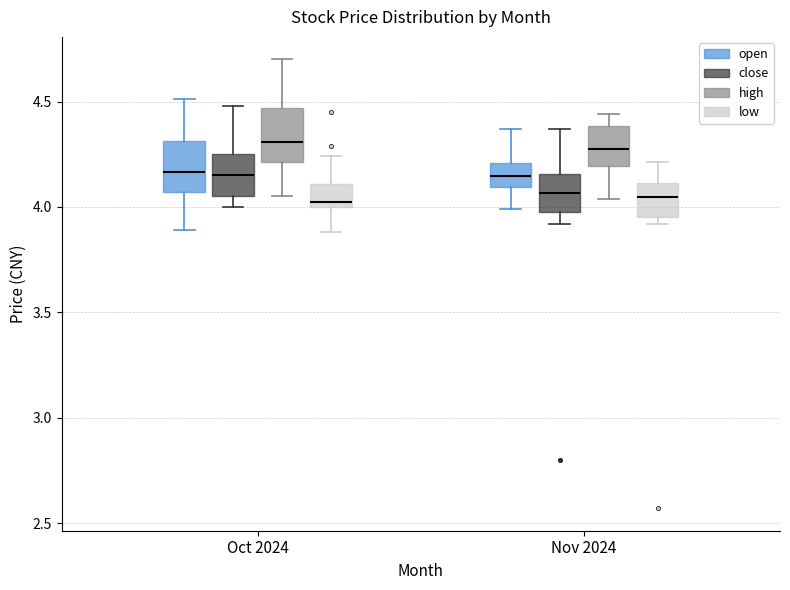

Reading left to right, read every box against the y-axis: the position of its median line, the range the box covers, and the ends of its whiskers. The values are not printed on the chart, so give them approximately, as read against the axis.

Oct 2024 (open): median 4.15, box 4.05 to 4.30, whiskers 3.90 to 4.50
Oct 2024 (close): median 4.15, box 4.05 to 4.25, whiskers 4.00 to 4.50
Oct 2024 (high): median 4.30, box 4.20 to 4.45, whiskers 4.05 to 4.70
Oct 2024 (low): median 4.05, box 4.00 to 4.10, whiskers 3.90 to 4.25
Nov 2024 (open): median 4.15, box 4.10 to 4.20, whiskers 4.00 to 4.35
Nov 2024 (close): median 4.05, box 4.00 to 4.15, whiskers 3.90 to 4.35
Nov 2024 (high): median 4.30, box 4.20 to 4.40, whiskers 4.05 to 4.45
Nov 2024 (low): median 4.05, box 3.95 to 4.10, whiskers 3.90 to 4.20